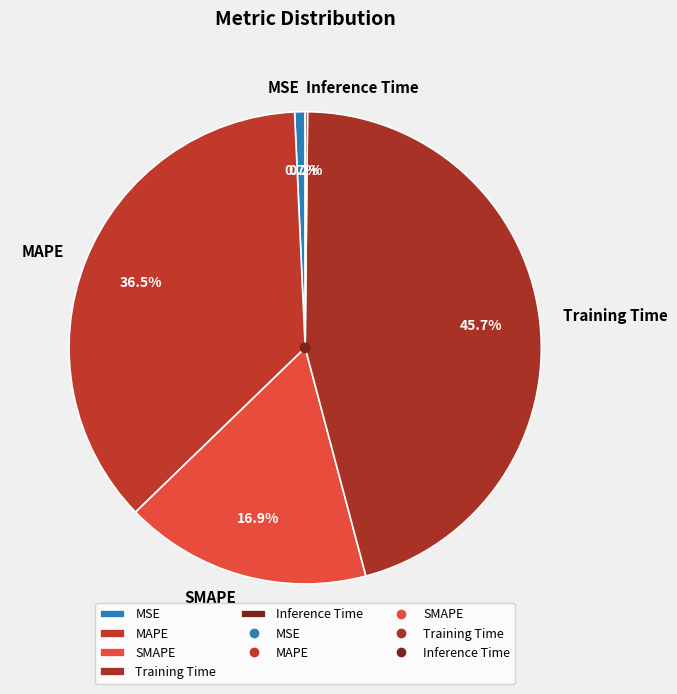

Which has a higher value, SMAPE or MAPE?

MAPE